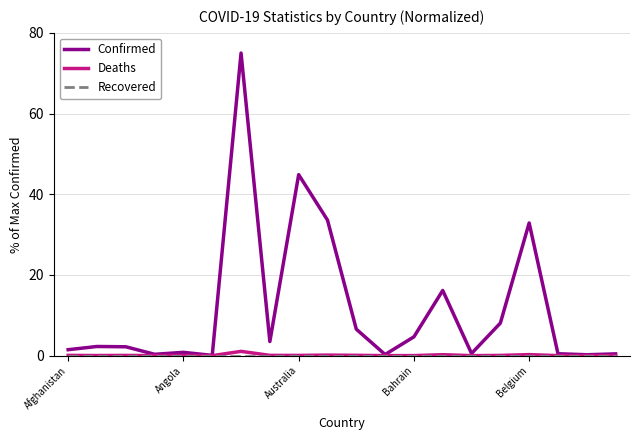

What is the sum of all Deaths values?

2.2